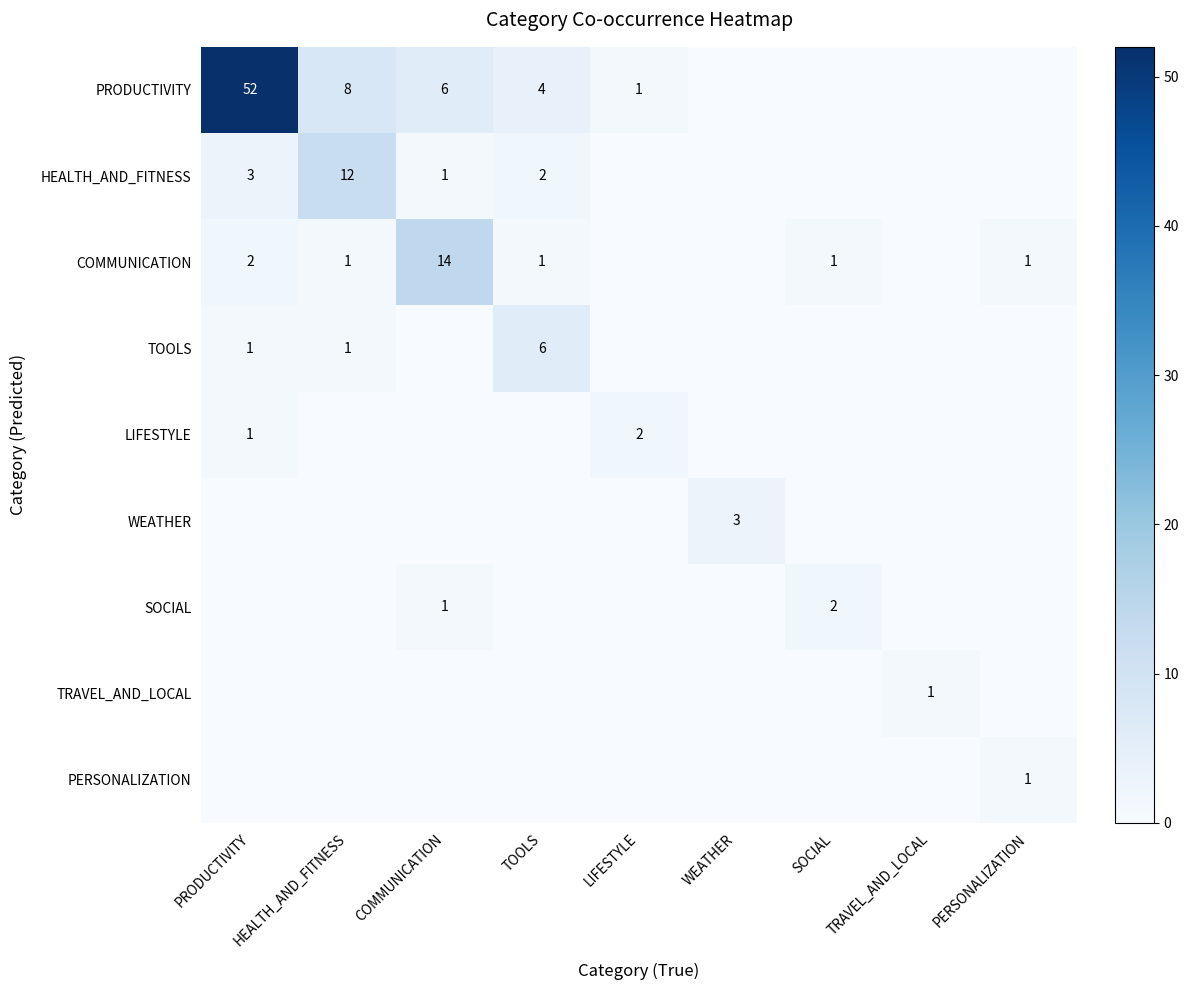

Is it true that PRODUCTIVITY equals 10 at HEALTH_AND_FITNESS?

False